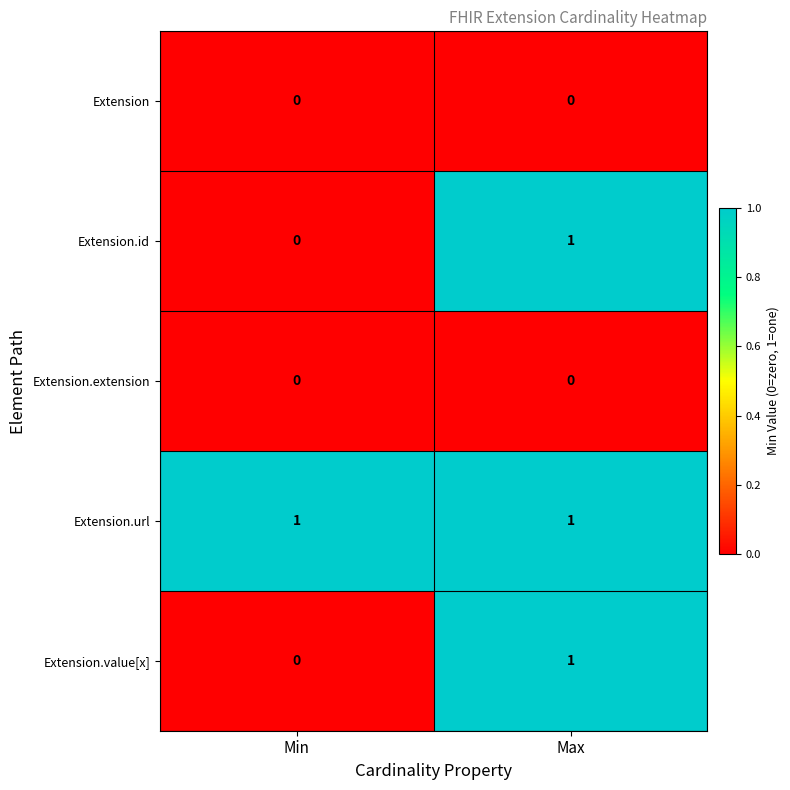

Reading left to right, list all the values displayed in this chart.

Extension: Min=0	Max=0
Extension.id: Min=0	Max=1
Extension.extension: Min=0	Max=0
Extension.url: Min=1	Max=1
Extension.value[x]: Min=0	Max=1